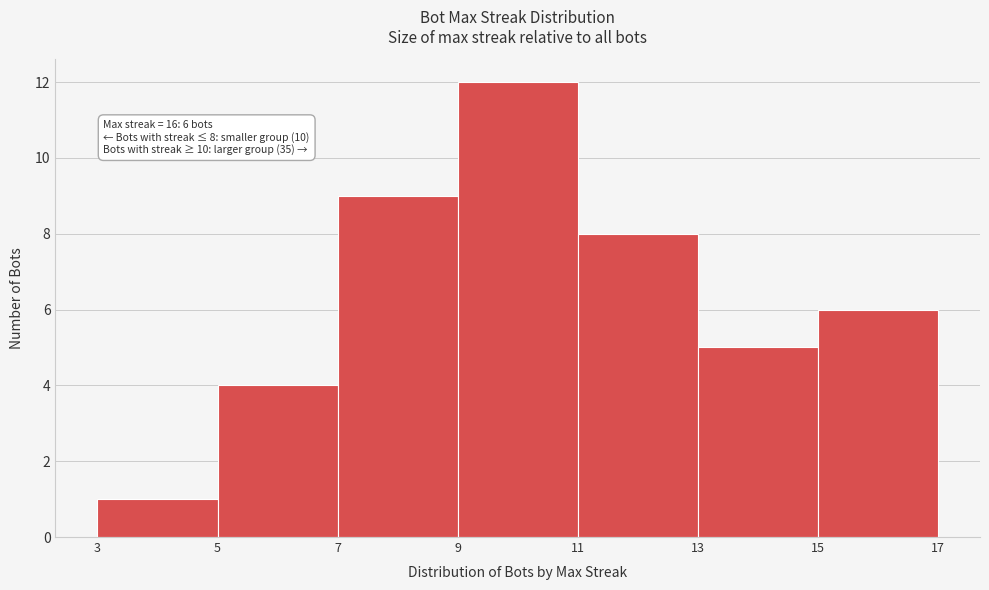

Over which range of the x-axis is the bar tallest?

9 to 11